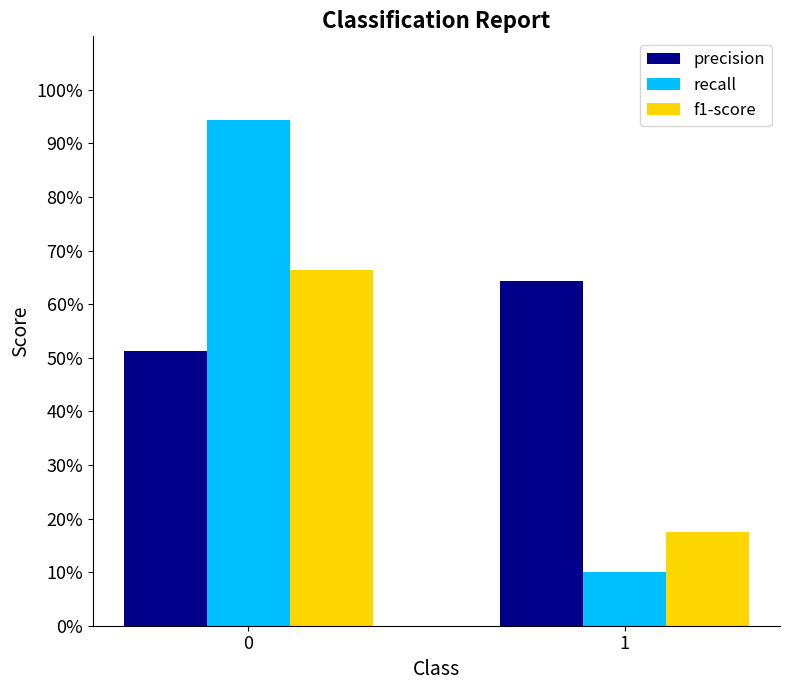

Does the chart contain stacked bars?

No